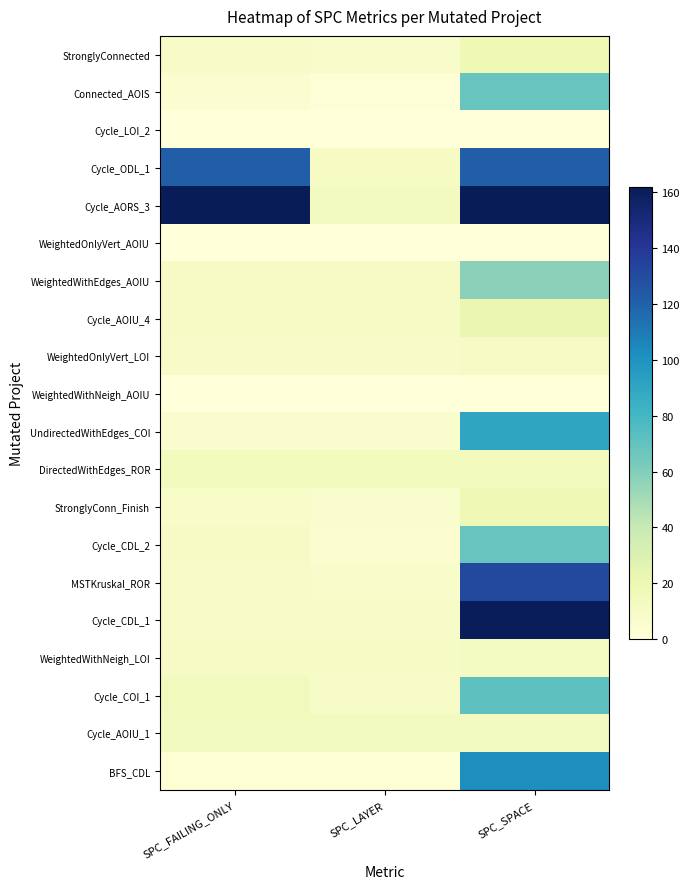

What is the total value across all series at SPC_FAILING_ONLY?

423